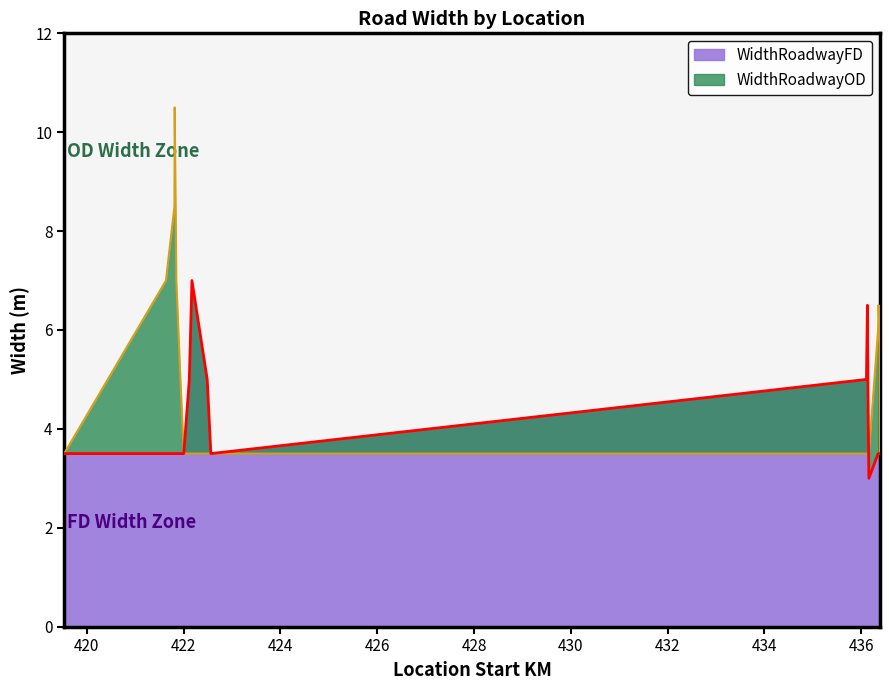

Which category has the lowest value in the WidthRoadwayOD series?

419